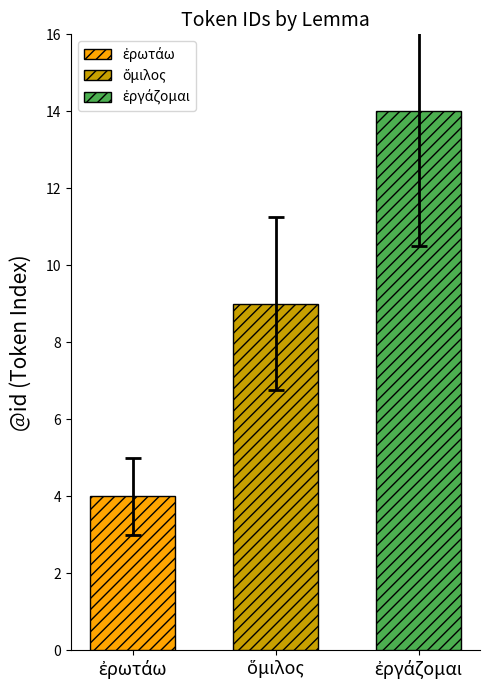

What is the greatest value displayed?

14